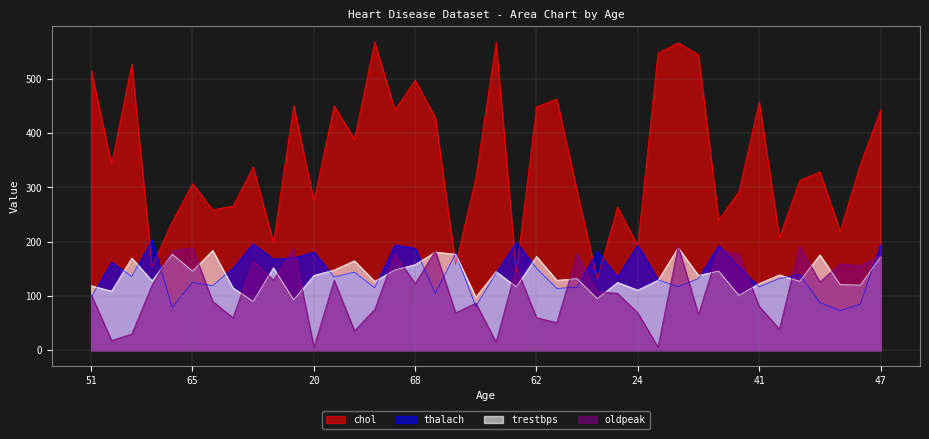

Is the value of thalach at 76 greater than the value of chol at 61?

No